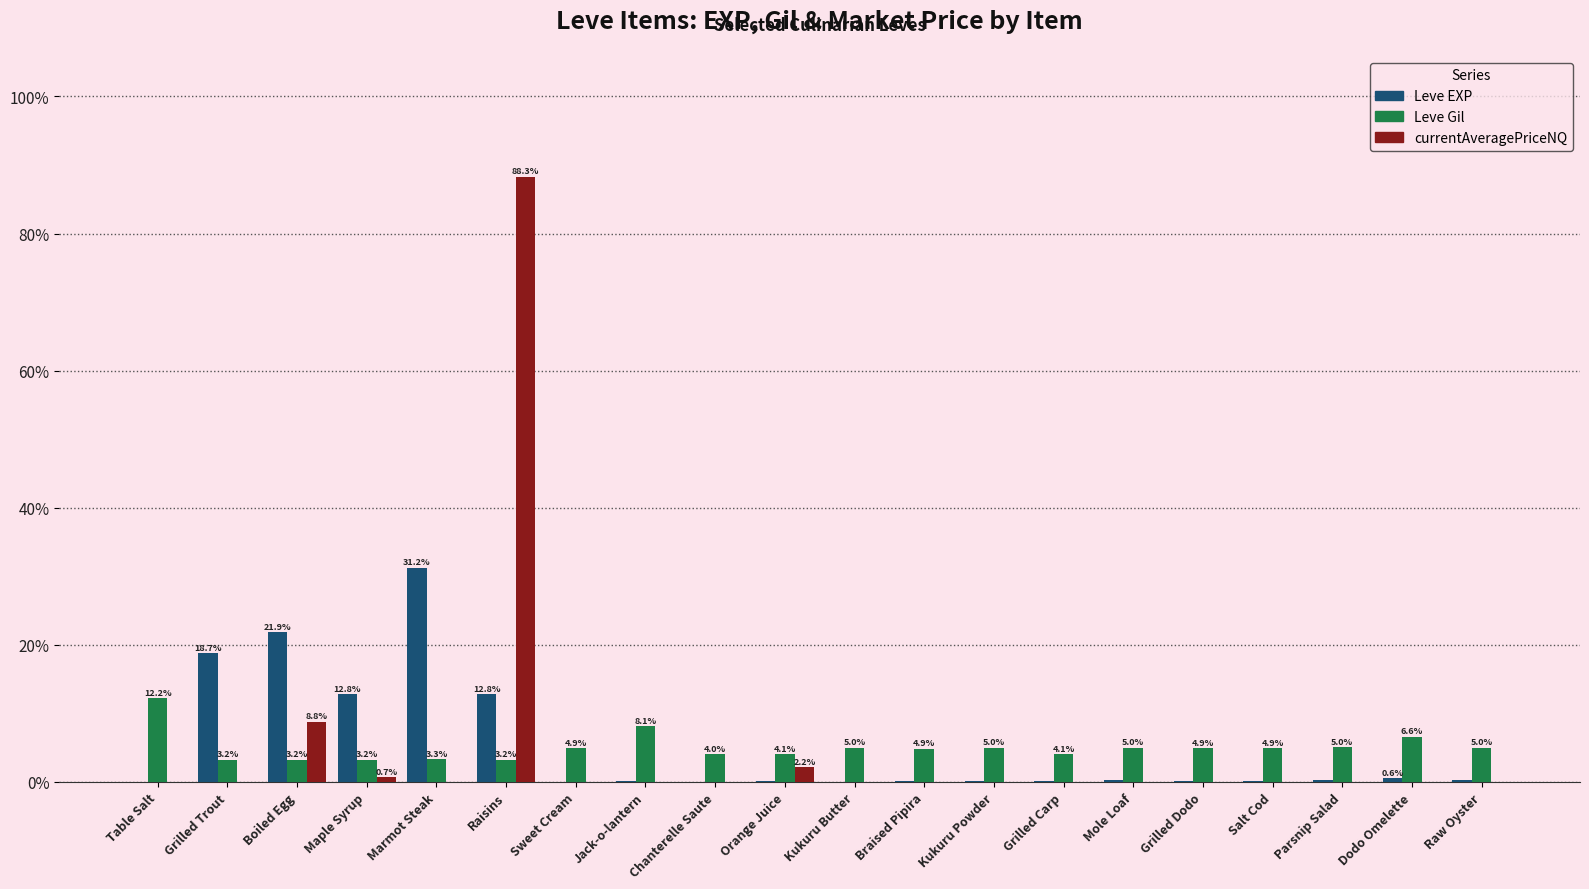

Are the bars grouped side by side (vs. stacked)?

Yes